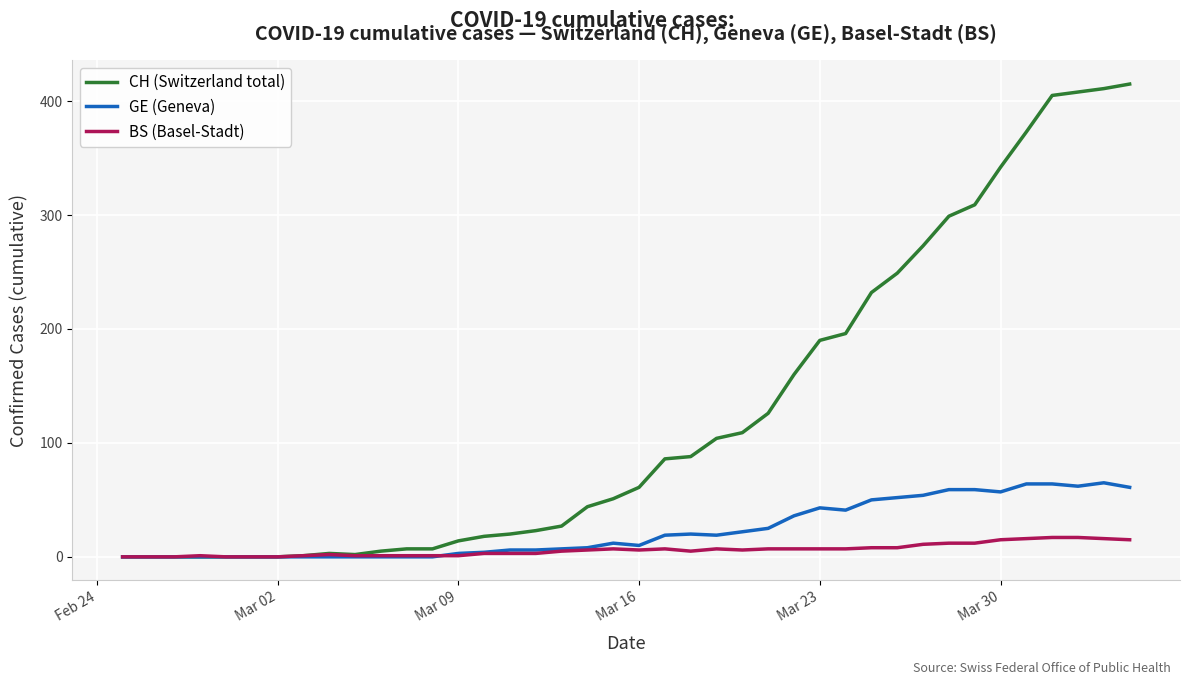

What is the maximum value for BS (Basel-Stadt)?

17